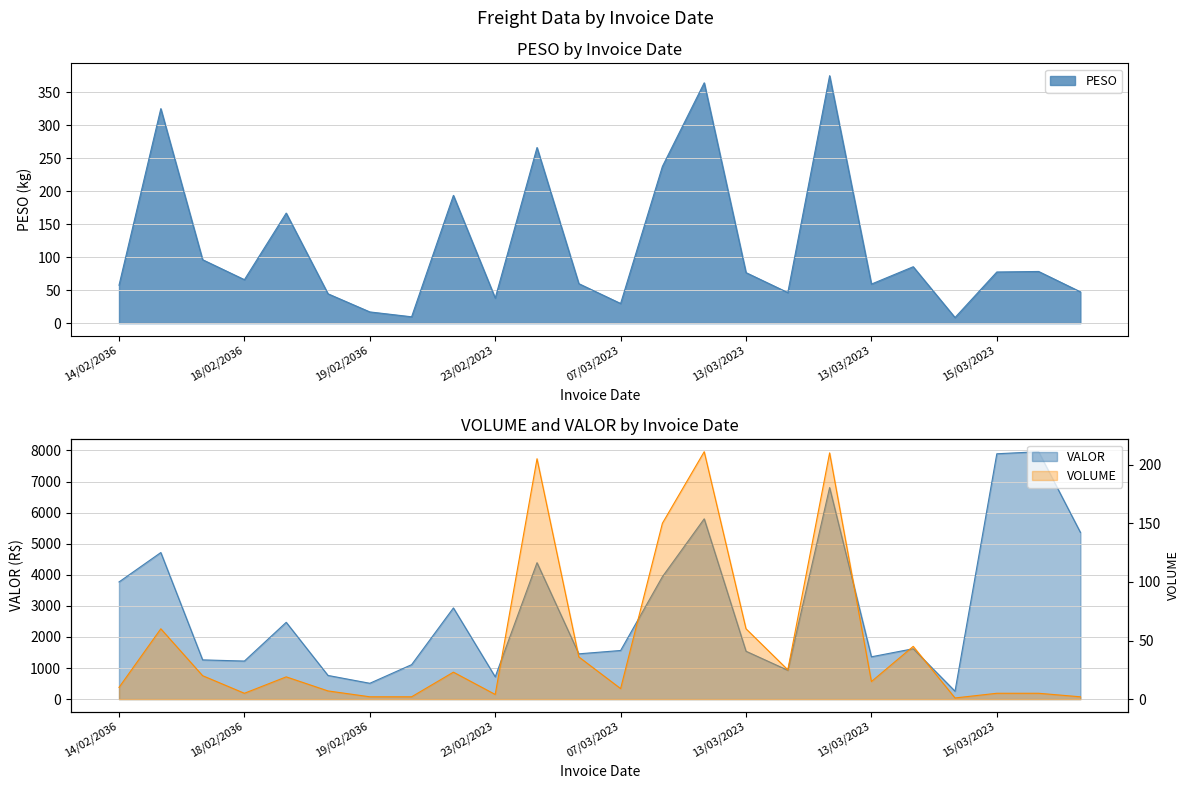

What is the sum of all VOLUME values?

1131.0